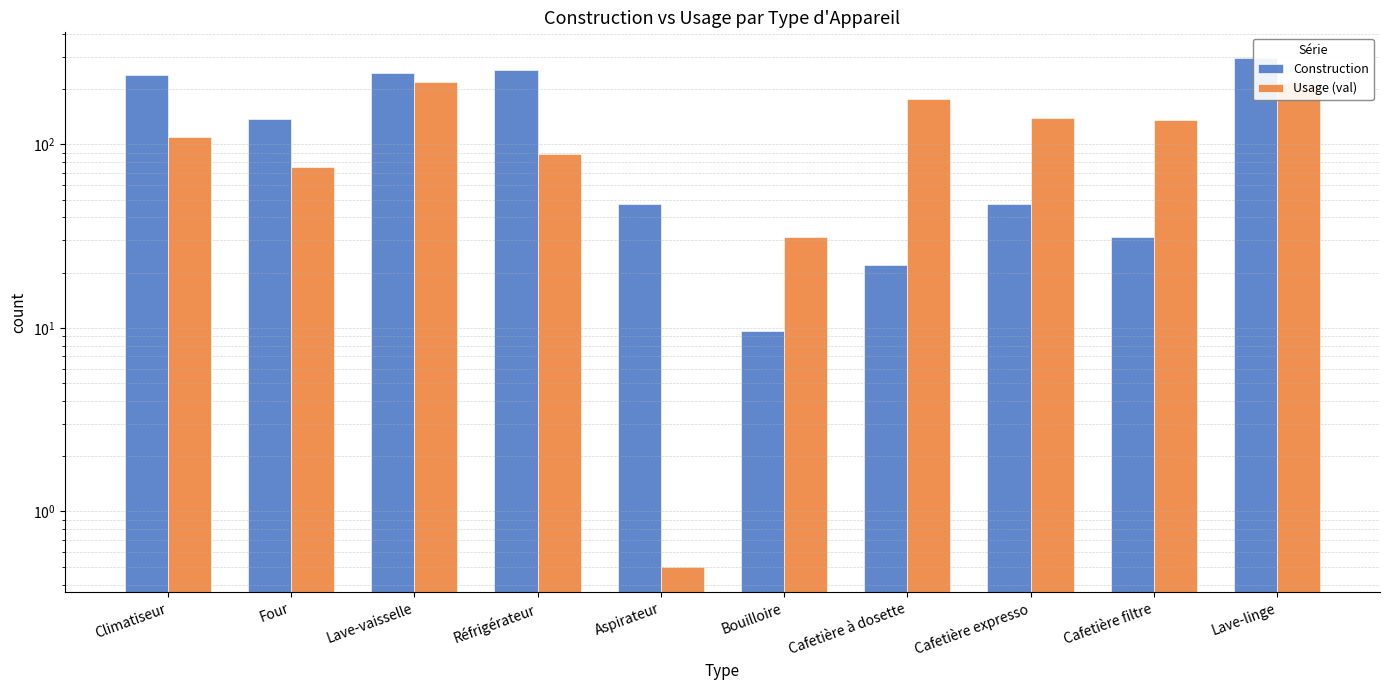

What is the average value of the Usage (val) series?

119.3